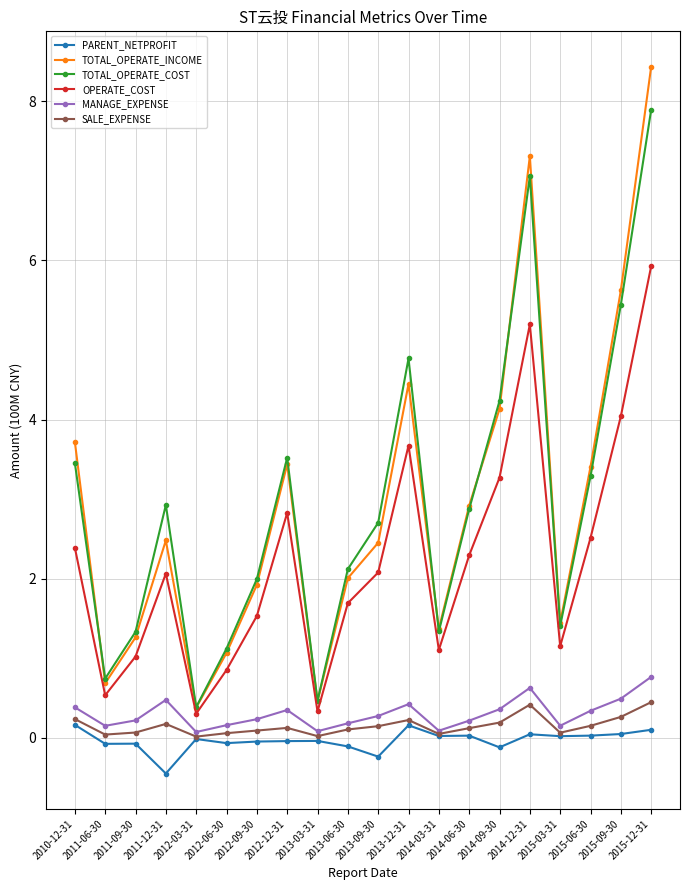

Which series changed the most between 2013-09-30 and 2015-06-30?

TOTAL_OPERATE_INCOME